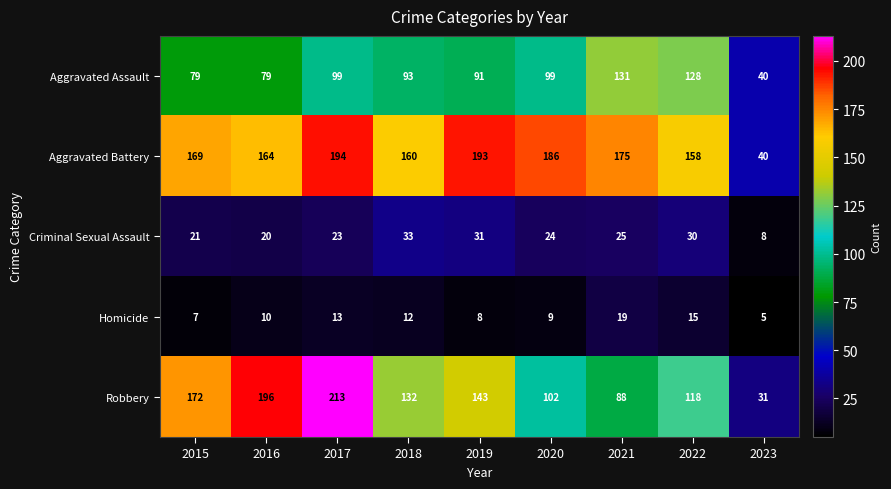

Which series has the largest total across all categories?

Aggravated Battery